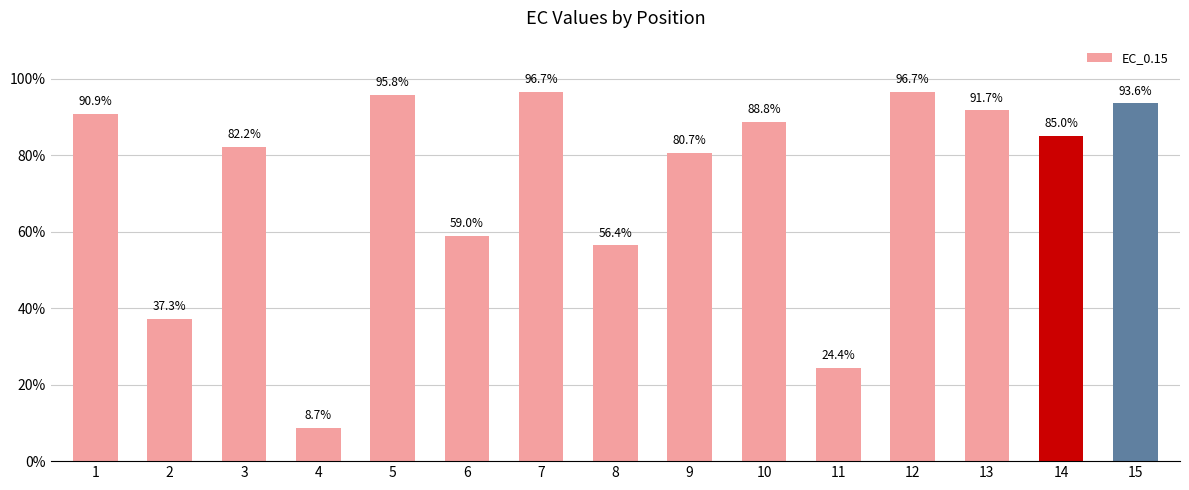

Approximately how many times larger is the value at 7 compared to 5?

1.0